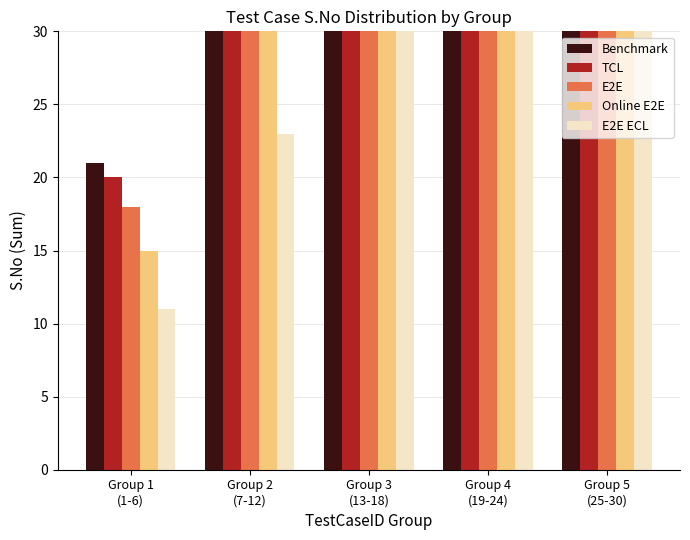

At how many categories does at least one series exceed 151?

1